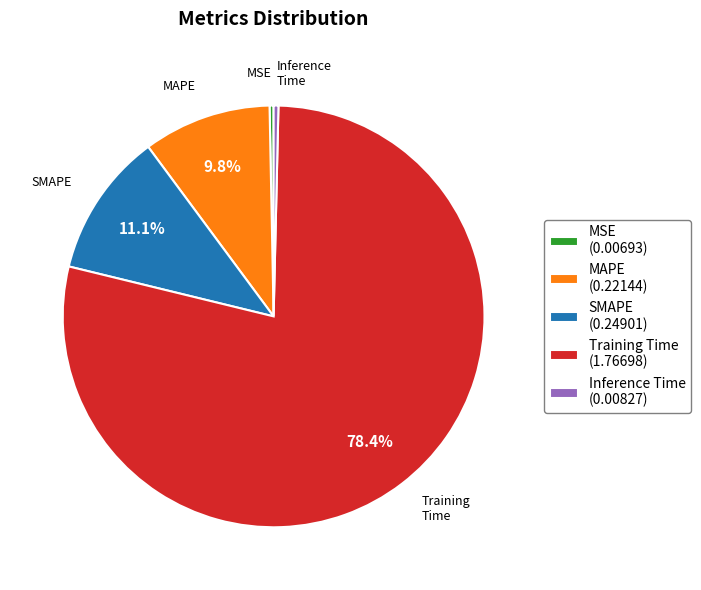

Between MAPE and Inference Time, which is larger?

MAPE